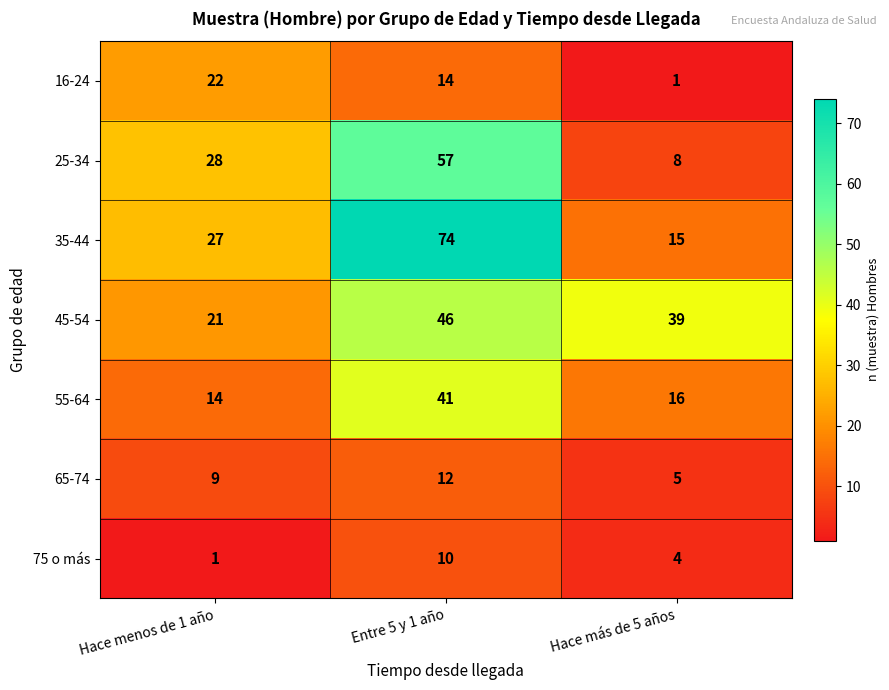

At how many categories does at least one series exceed 70?

1